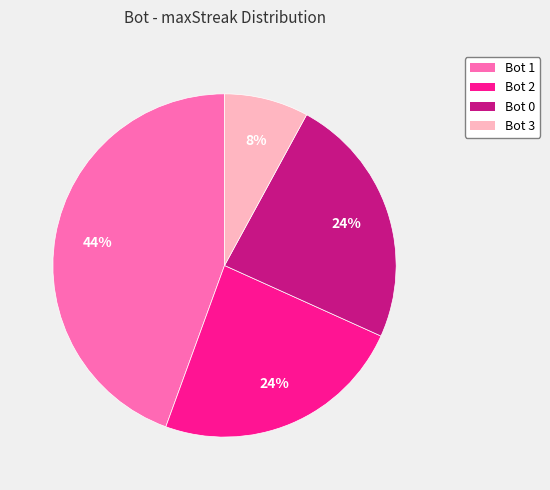

To the nearest percent, what is the combined percentage of Bot 3 and Bot 2?

32%